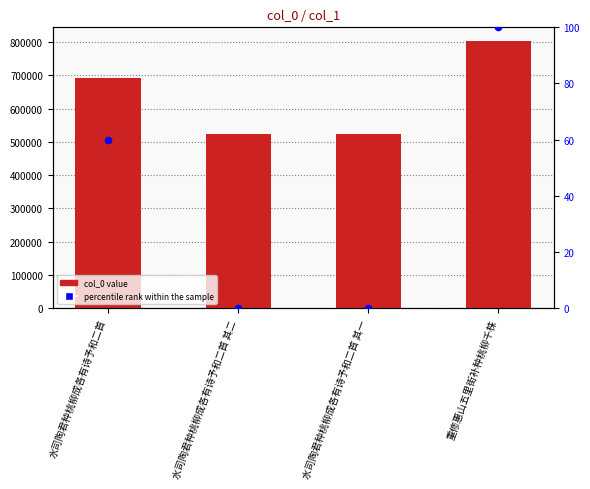

At how many categories does at least one series exceed 83402?

4